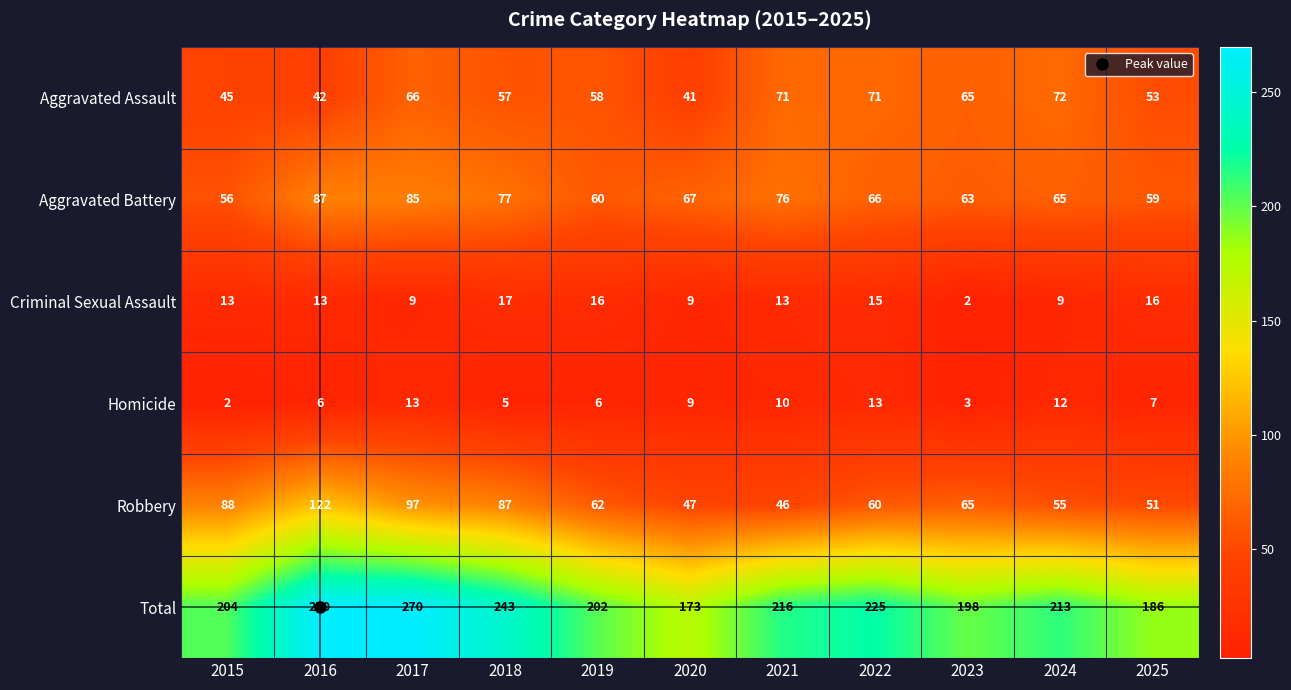

Which series has the largest total across all categories?

Total